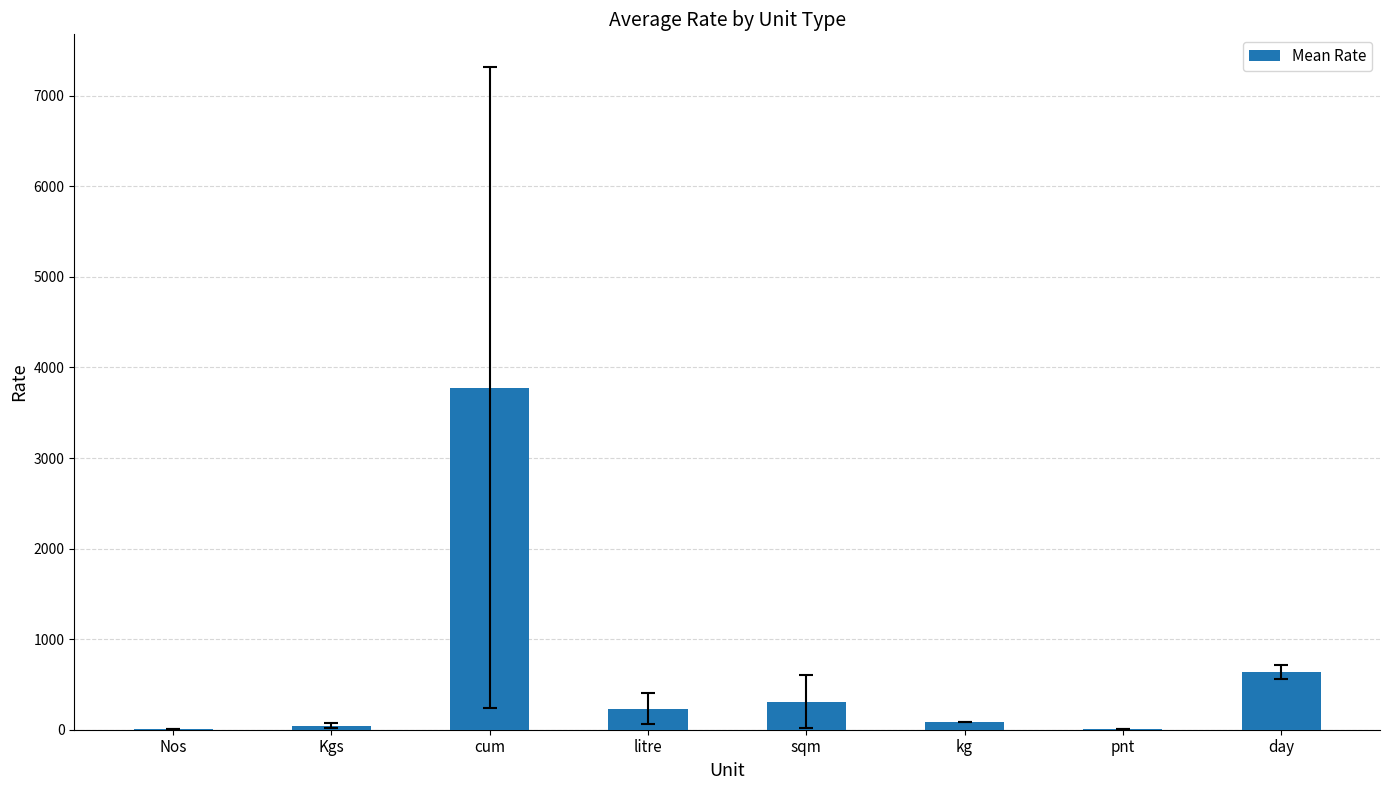

Read the value at cum.

3775.0